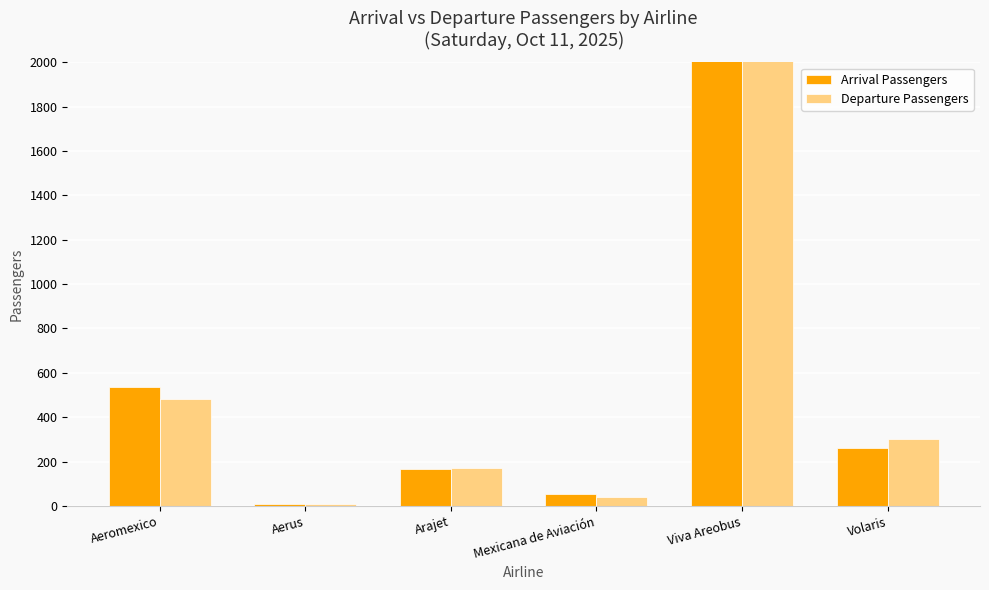

What is the total value across all series at Mexicana de Aviación?

93